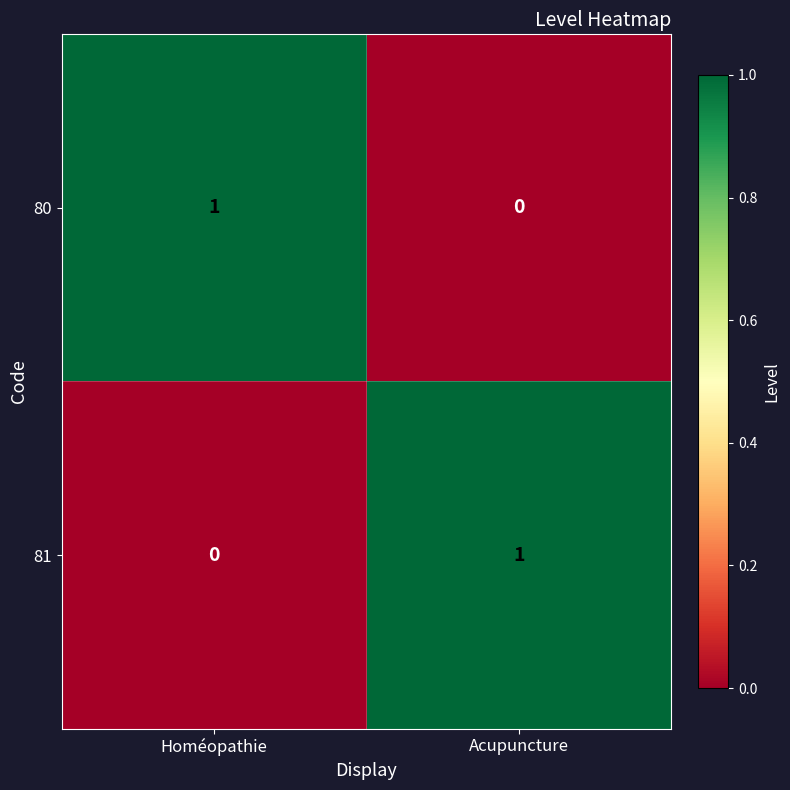

How many values in 81 are above zero?

1